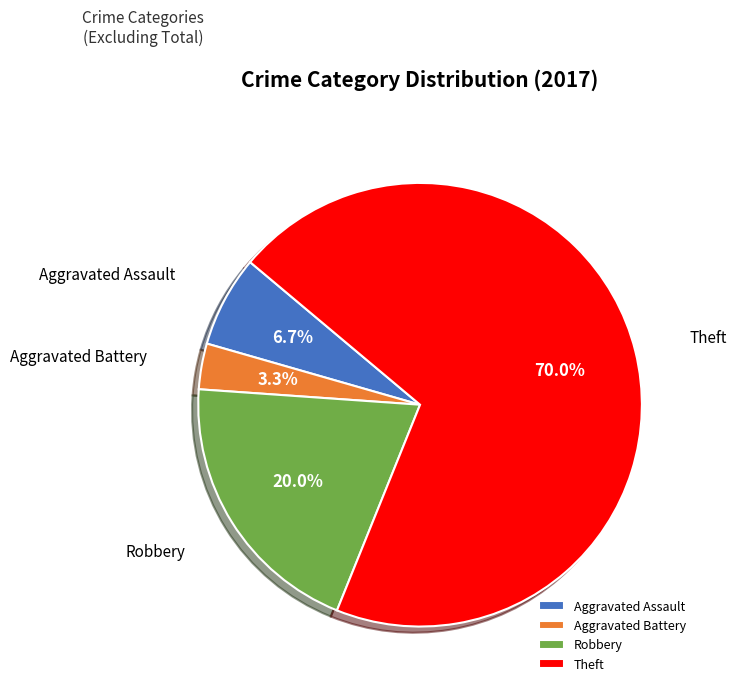

Between Robbery and Theft, which is larger?

Theft